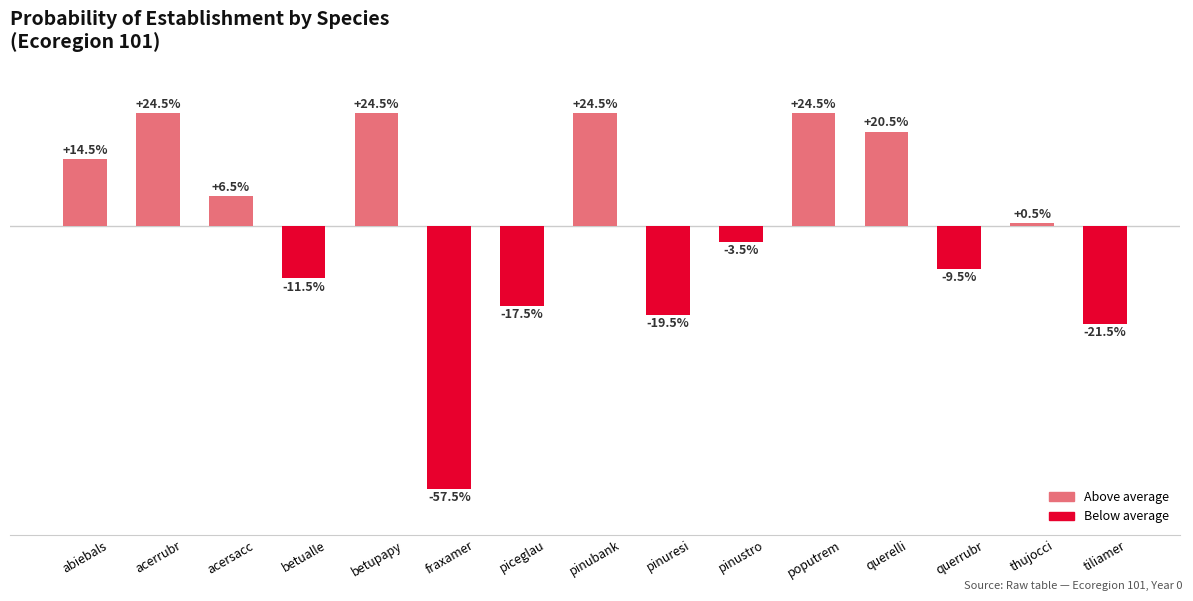

What is the label of the 15th bar from the left?

tiliamer